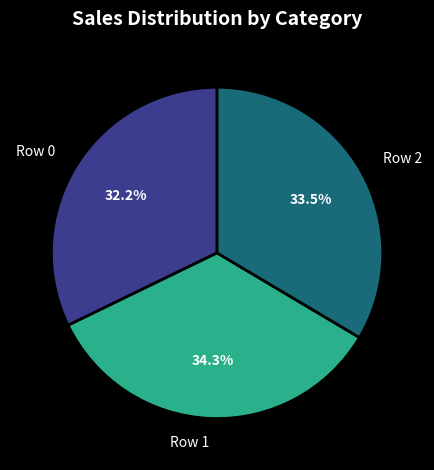

What portion of the pie excludes Row 0?

67.8%